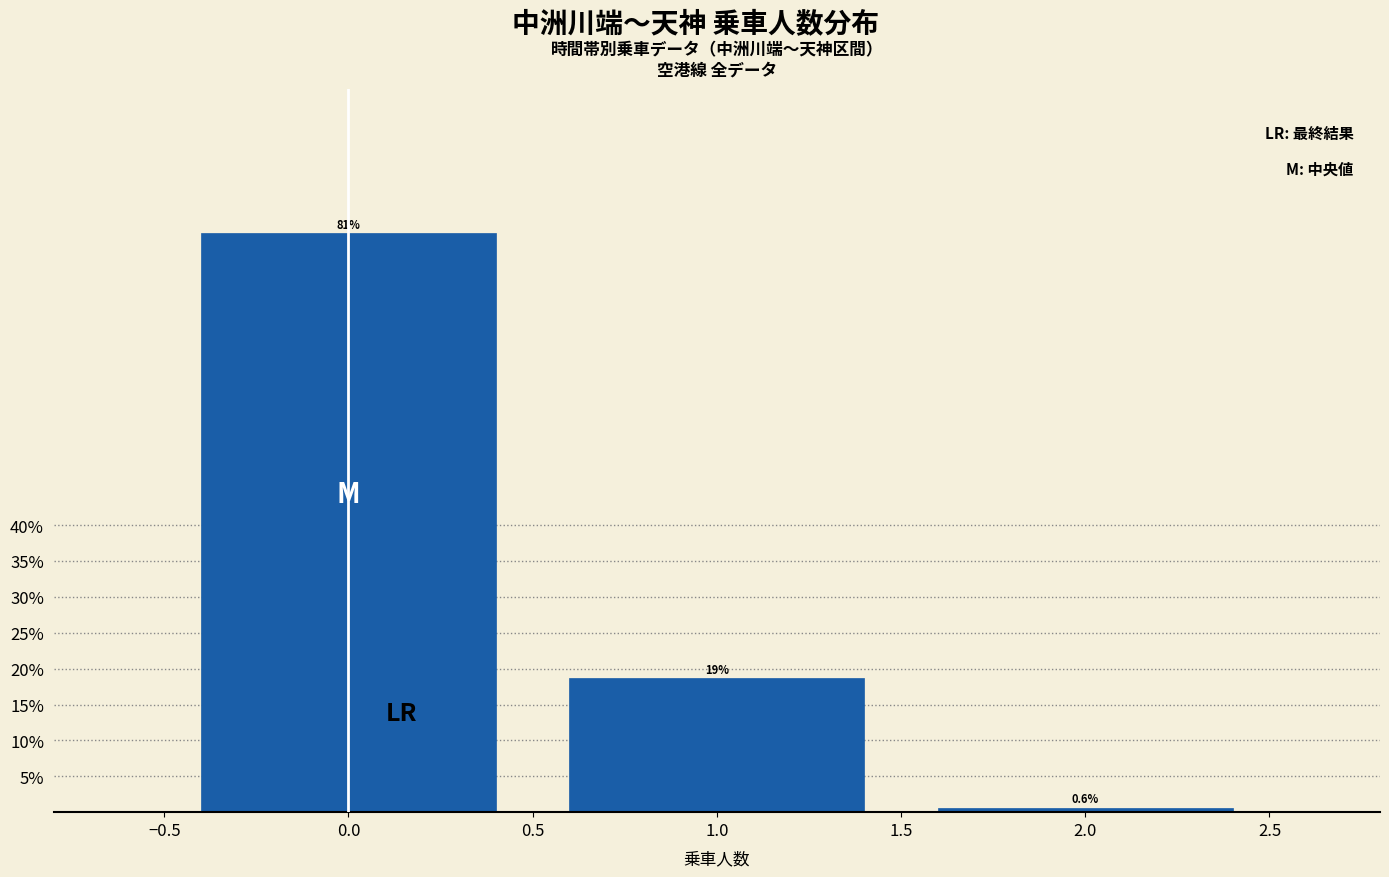

Reading left to right, transcribe all the data shown in this chart.

80.6	18.7	0.6